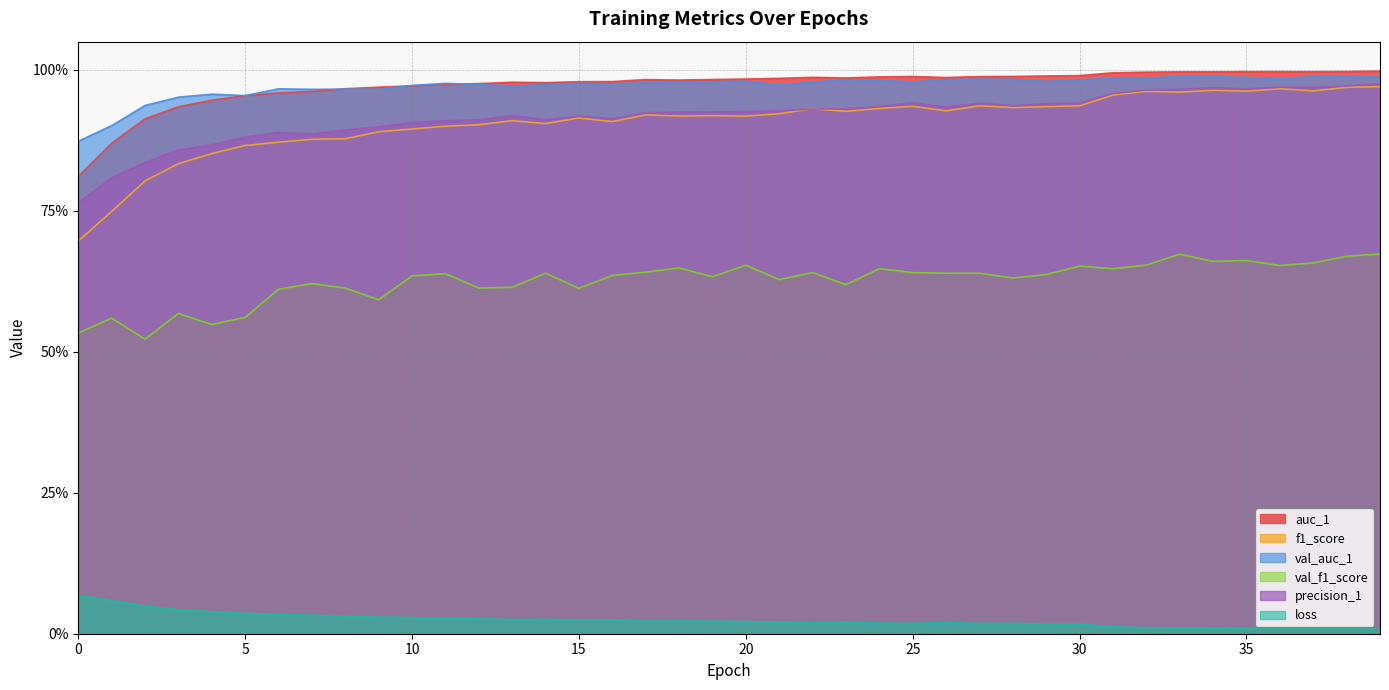

How many lines are shown in the chart?

6